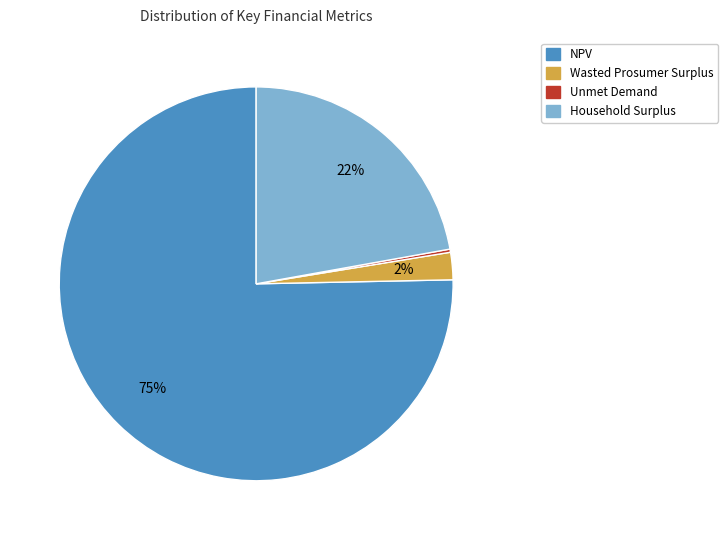

Is it true that Household Surplus is 22% of the pie?

True